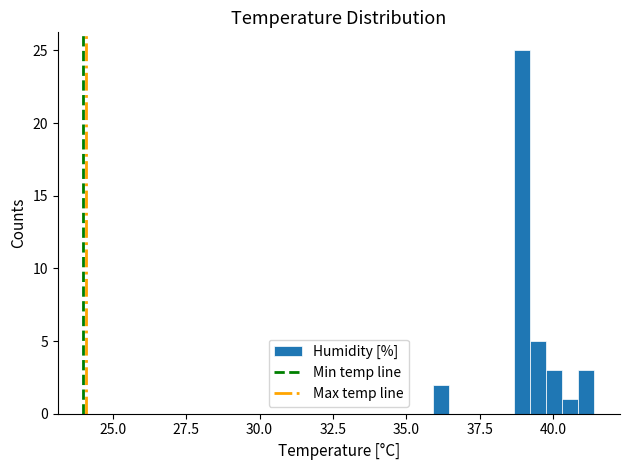

Around what value on the x-axis is the tallest bar? Give the approximate position of its centre, as read against the axis.

39.0